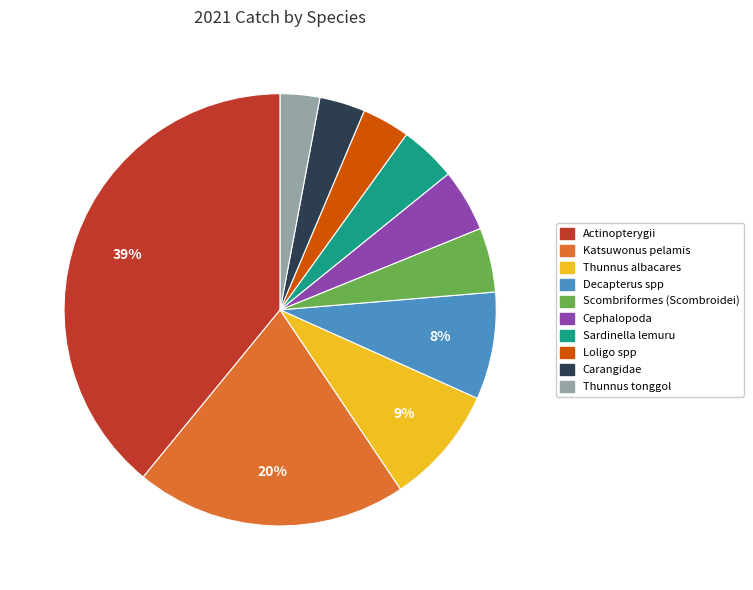

Which slice is the largest?

Actinopterygii